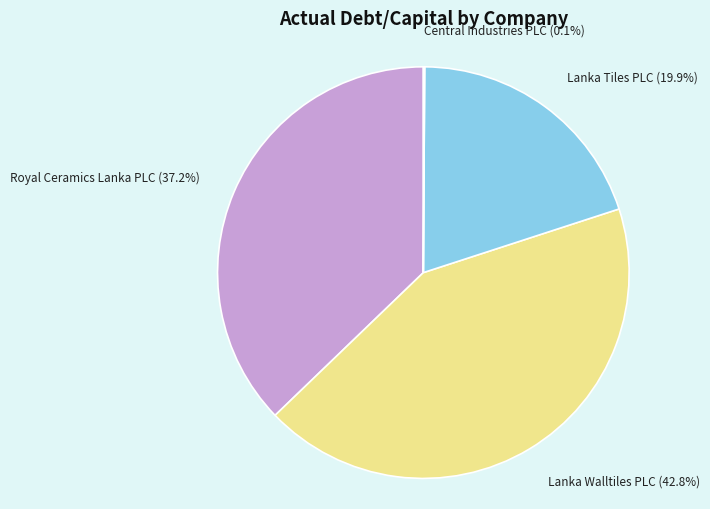

Does Lanka Tiles PLC represent more than half of the total?

No